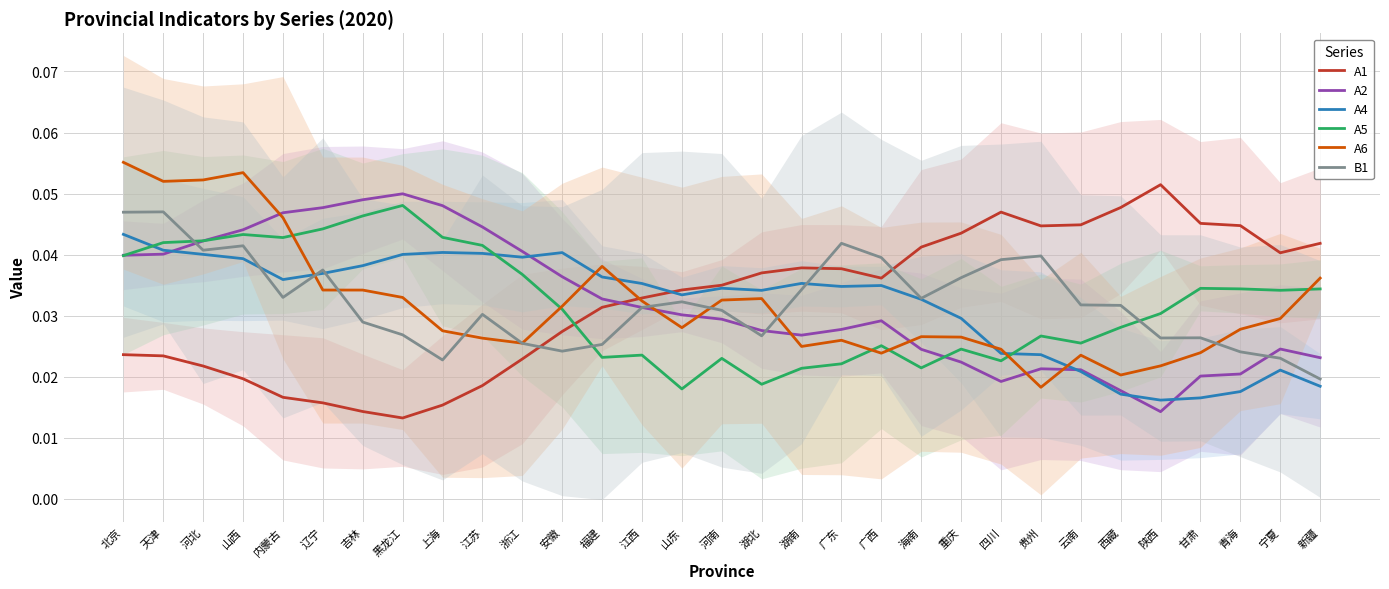

Is the value of B1 at 安徽 greater than the value of A1 at 宁夏?

No